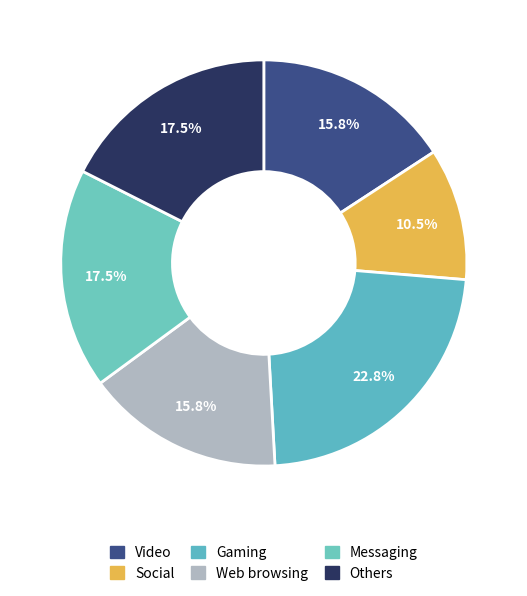

Does any single category account for the majority?

No